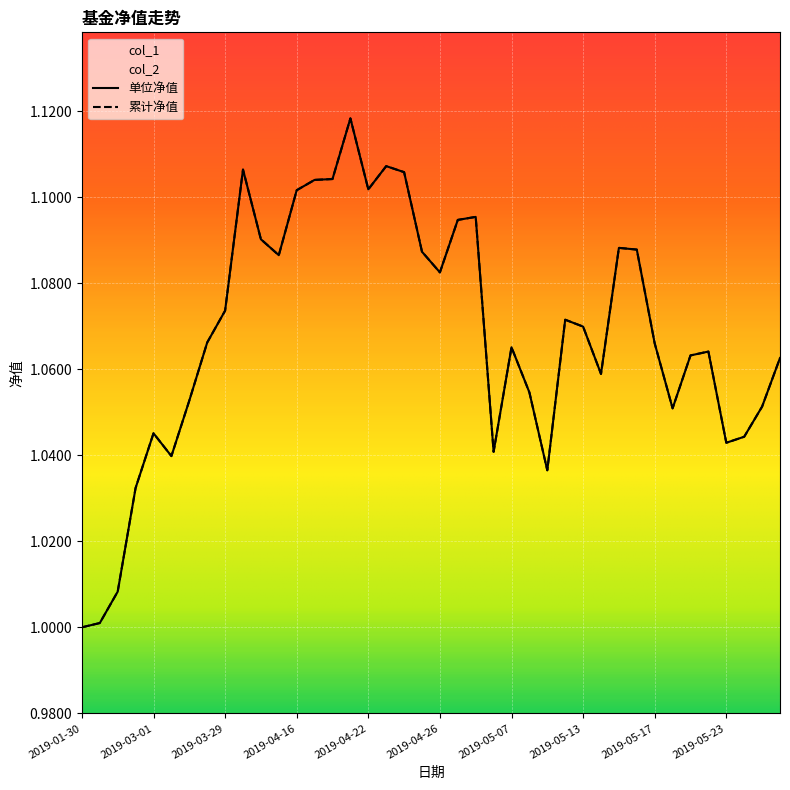

Reading left to right, what are all the values shown in this chart?

col_1: 2019-01-30=1.0	2019-02-01=1.0	2019-02-15=1.0	2019-02-22=1.0	2019-03-01=1.0	2019-03-08=1.0	2019-03-15=1.1	2019-03-22=1.1	2019-03-29=1.1	2019-04-04=1.1	2019-04-12=1.1	2019-04-15=1.1	2019-04-16=1.1	2019-04-17=1.1	2019-04-18=1.1	2019-04-19=1.1	2019-04-22=1.1	2019-04-23=1.1	2019-04-24=1.1	2019-04-25=1.1	2019-04-26=1.1	2019-04-29=1.1	2019-04-30=1.1	2019-05-06=1.0	2019-05-07=1.1	2019-05-08=1.1	2019-05-09=1.0	2019-05-10=1.1	2019-05-13=1.1	2019-05-14=1.1	2019-05-15=1.1	2019-05-16=1.1	2019-05-17=1.1	2019-05-20=1.1	2019-05-21=1.1	2019-05-22=1.1	2019-05-23=1.0	2019-05-24=1.0	2019-05-27=1.1	2019-05-28=1.1
col_2: 2019-01-30=1.0	2019-02-01=1.0	2019-02-15=1.0	2019-02-22=1.0	2019-03-01=1.0	2019-03-08=1.0	2019-03-15=1.1	2019-03-22=1.1	2019-03-29=1.1	2019-04-04=1.1	2019-04-12=1.1	2019-04-15=1.1	2019-04-16=1.1	2019-04-17=1.1	2019-04-18=1.1	2019-04-19=1.1	2019-04-22=1.1	2019-04-23=1.1	2019-04-24=1.1	2019-04-25=1.1	2019-04-26=1.1	2019-04-29=1.1	2019-04-30=1.1	2019-05-06=1.0	2019-05-07=1.1	2019-05-08=1.1	2019-05-09=1.0	2019-05-10=1.1	2019-05-13=1.1	2019-05-14=1.1	2019-05-15=1.1	2019-05-16=1.1	2019-05-17=1.1	2019-05-20=1.1	2019-05-21=1.1	2019-05-22=1.1	2019-05-23=1.0	2019-05-24=1.0	2019-05-27=1.1	2019-05-28=1.1